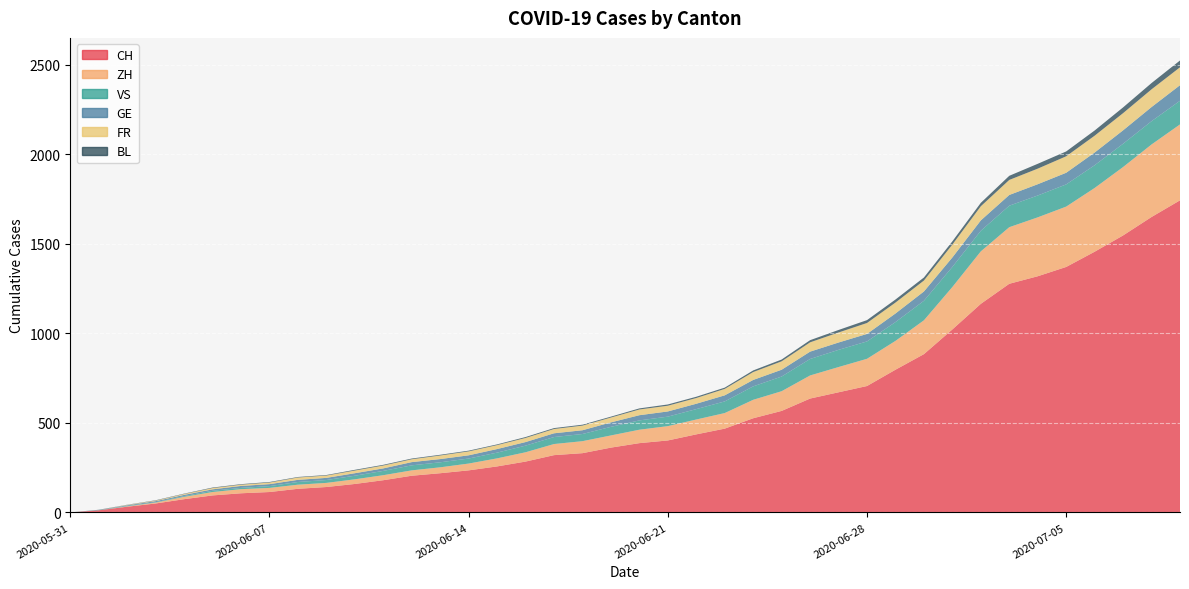

Reading right to left, extract all data points from this chart.

CH: 1743	1650	1547	1456	1371	1319	1277	1165	1022	884	797	706	671	636	567	526	468	436	402	387	362	331	320	284	257	235	219	205	180	159	142	132	114	107	95	74	50	32	12	0
ZH: 424	405	382	356	337	329	316	293	237	189	161	152	141	129	110	103	87	83	80	75	68	67	62	52	45	38	33	30	28	26	23	23	23	23	19	13	5	2	0	0
VS: 132	130	130	127	124	122	120	115	112	109	105	97	96	92	82	75	65	58	53	52	48	40	39	37	32	28	28	28	24	20	16	15	10	7	7	4	2	2	1	0
GE: 87	79	75	71	65	63	60	58	53	52	48	42	41	41	38	36	34	30	29	29	25	21	21	20	20	18	18	18	14	14	12	12	11	11	8	7	6	4	1	0
FR: 100	99	96	94	92	87	84	79	72	61	61	61	56	52	47	44	36	32	32	32	27	26	24	23	22	22	20	16	16	15	13	13	9	7	7	5	3	2	0	0
BL: 38	35	32	29	27	27	23	19	18	17	17	16	14	12	10	9	7	7	7	6	5	5	5	5	4	4	4	4	4	4	3	3	3	3	3	2	2	1	1	0